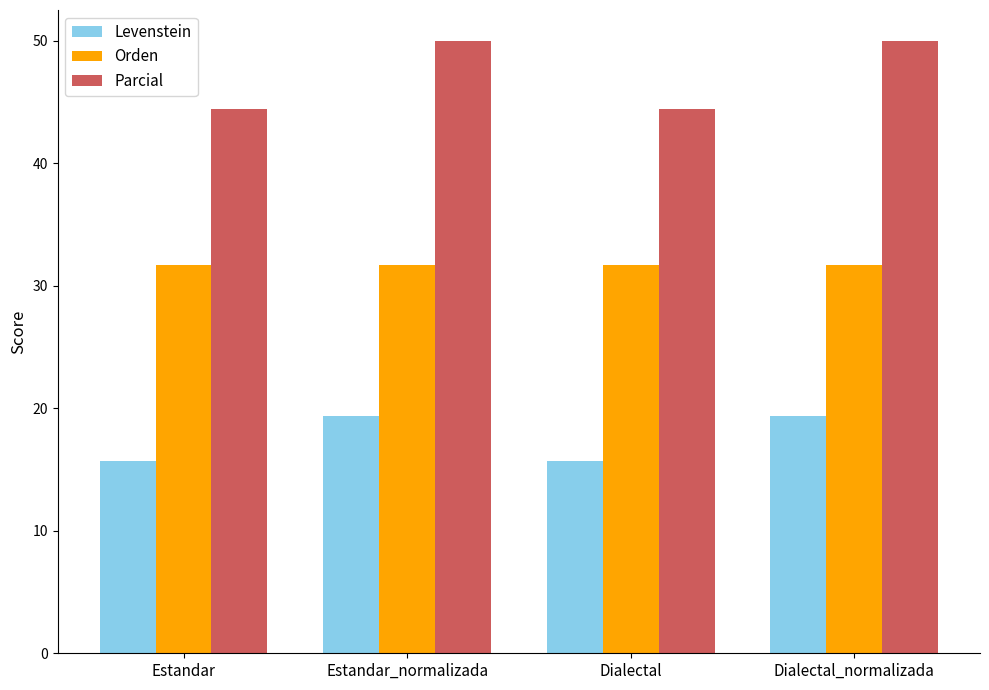

What is the total value across all series at Estandar_normalizada?

101.1